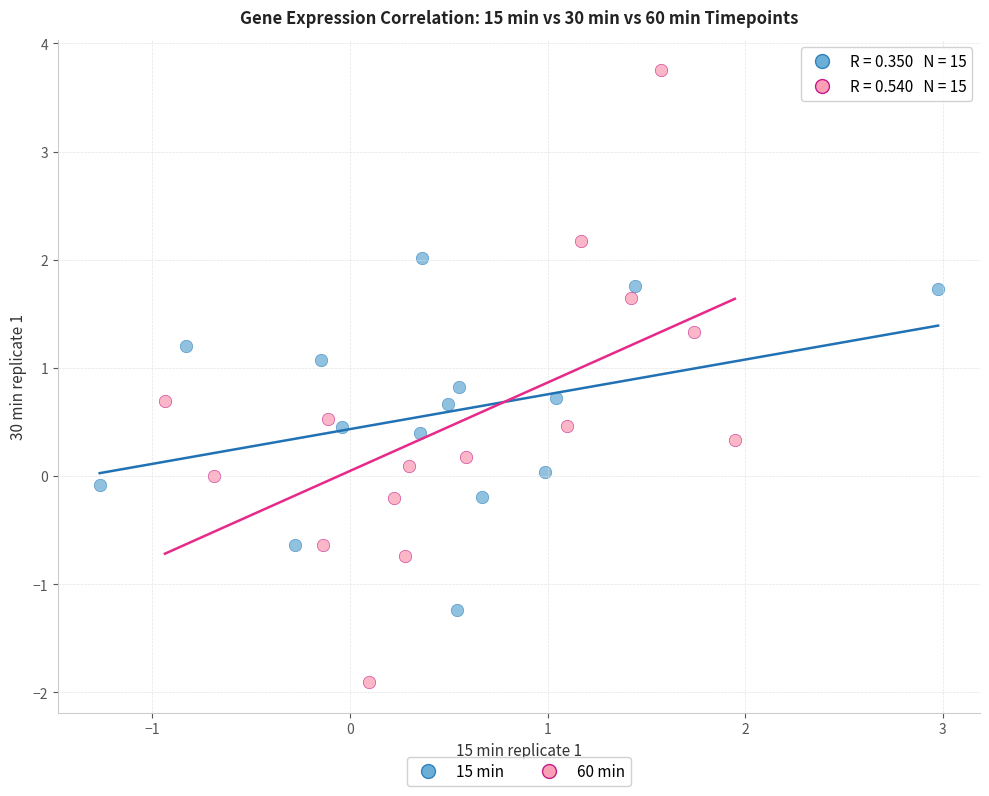

Which series contains the lowest Y value?

60 min